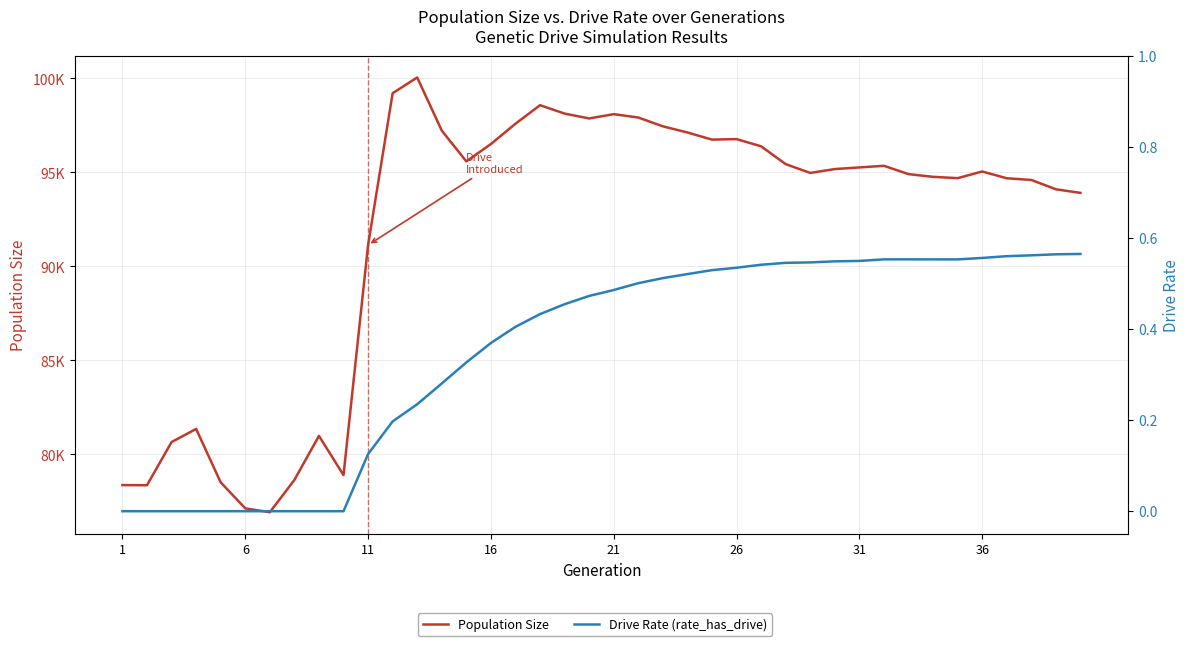

Does the chart display data point markers on the line(s)?

No